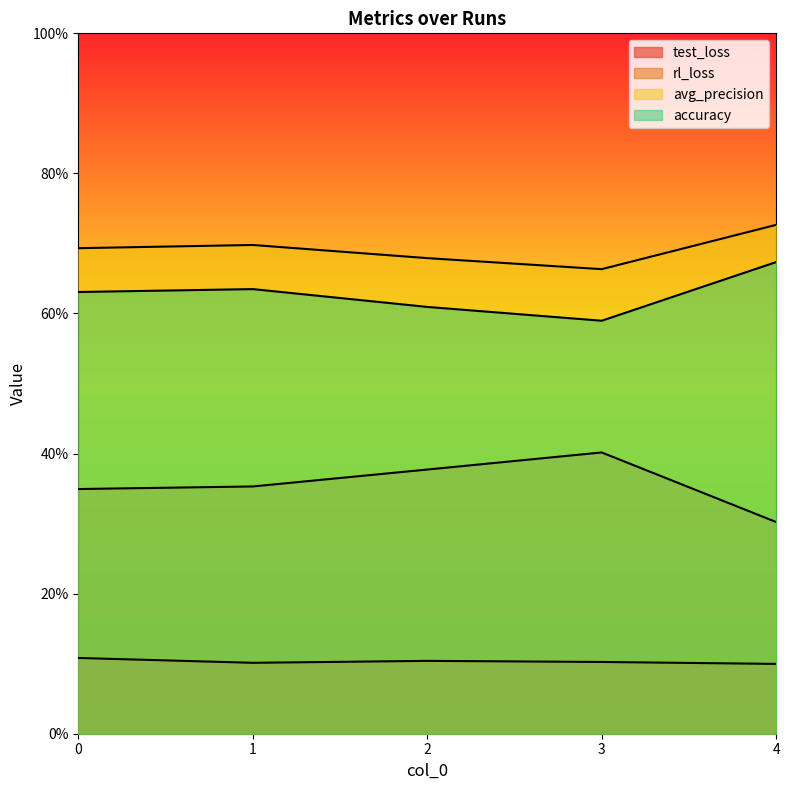

True or false: test_loss and rl_loss intersect in this chart.

False